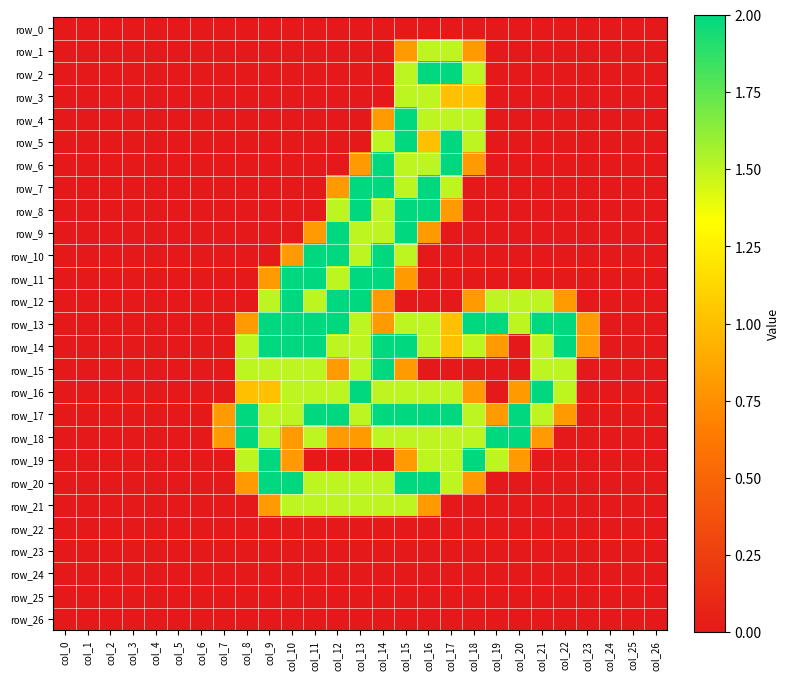

Which series changed the most between col_7 and col_12?

row_9